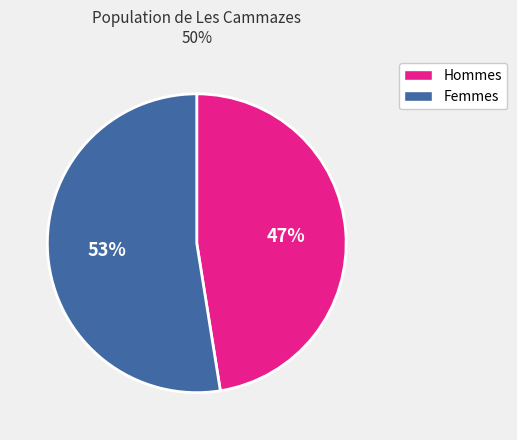

To the nearest percent, what percentage of the pie is Hommes?

47%